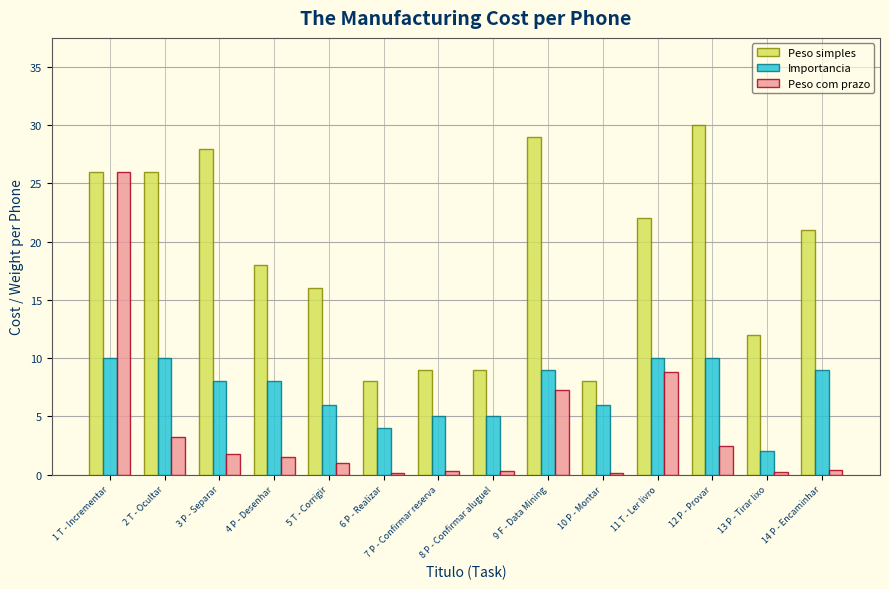

Rank the series by their maximum value, from highest to lowest.

Peso simples, Peso com prazo, Importancia